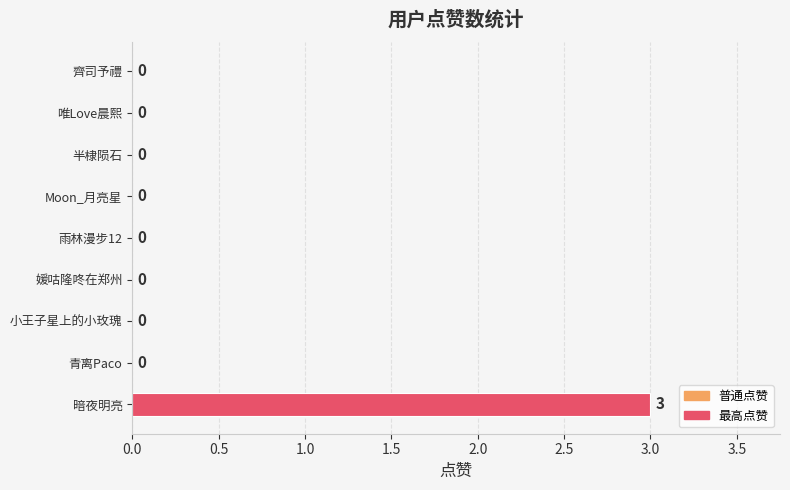

True or false: the data shows 0 at 半棣陨石.

True